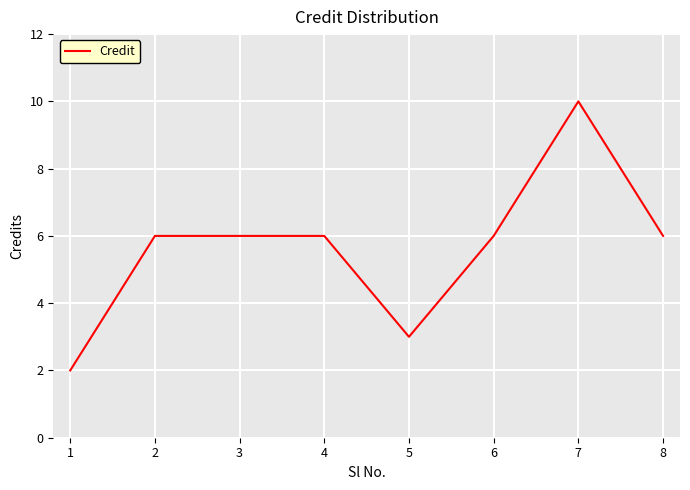

How many categories are shown in the chart?

8